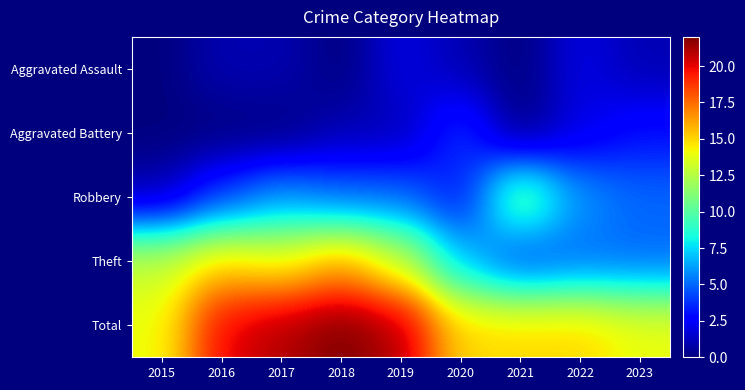

What is the total value across all series at 2018?

44